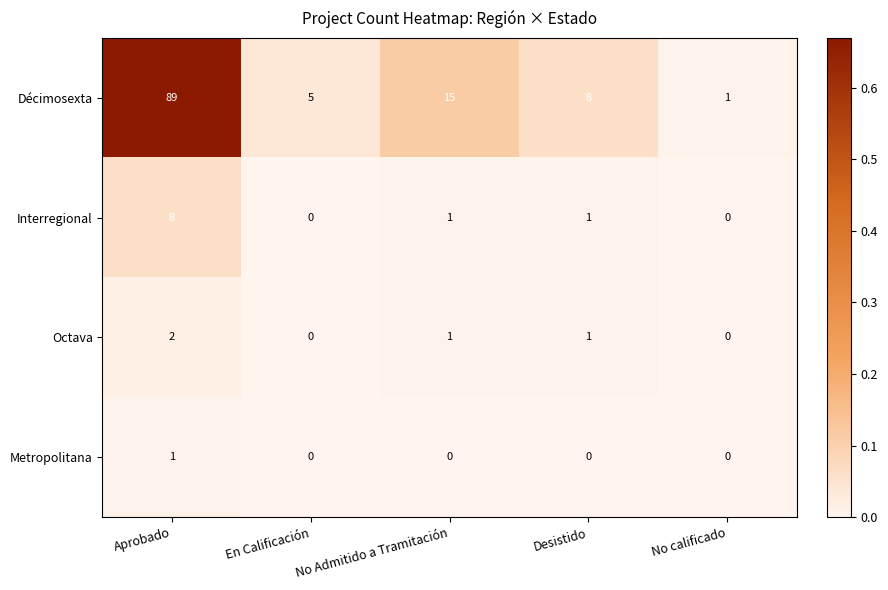

How many series are shown in this chart?

4